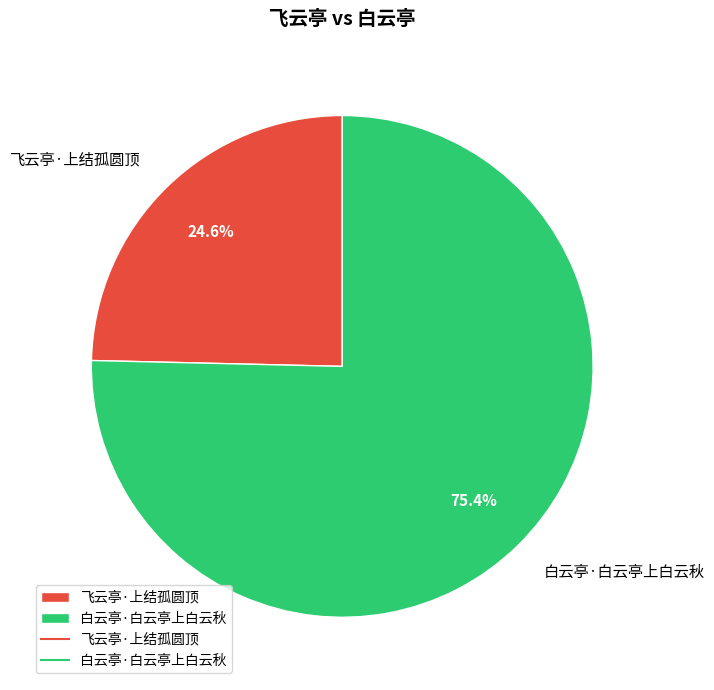

What percentage is the 白云亭·白云亭上白云秋 slice, to the nearest percent?

75%